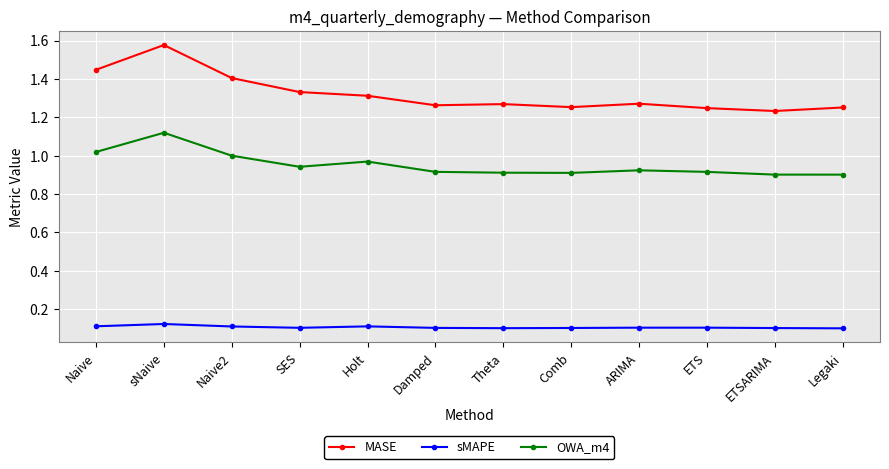

Where is the first local maximum for MASE?

sNaive